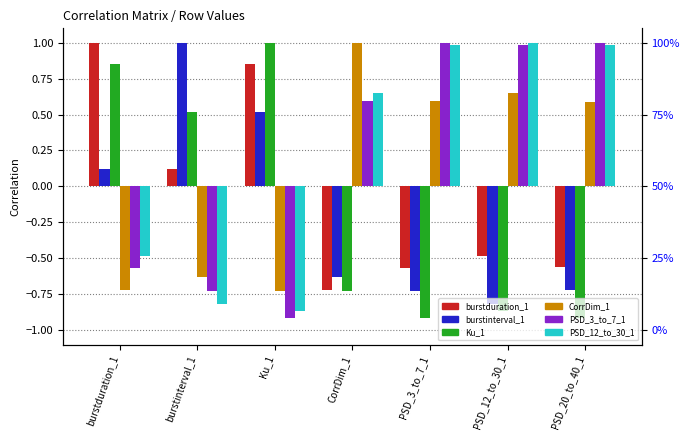

How many groups of bars are there?

7